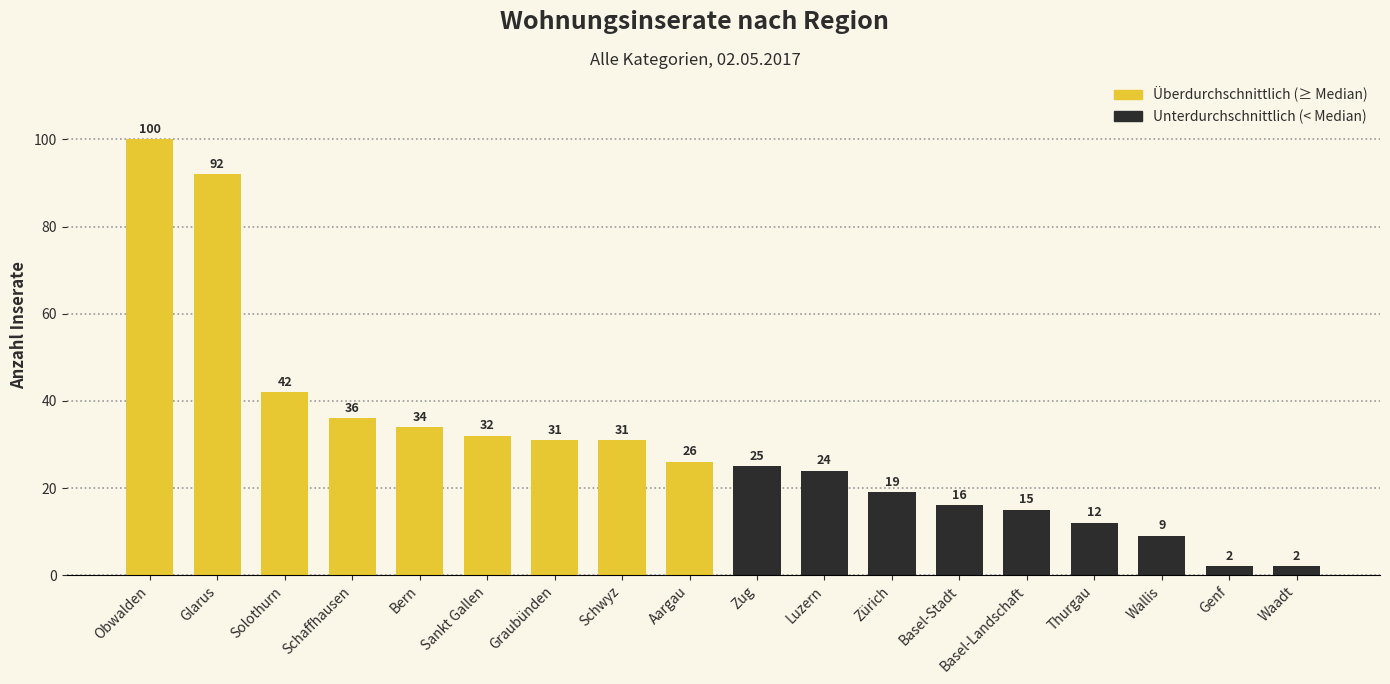

Between Graubünden and Schaffhausen, which is larger?

Schaffhausen